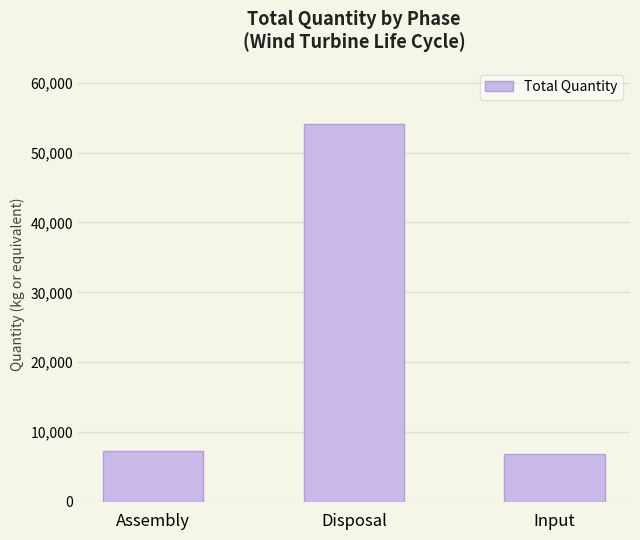

Where does the data first go above 7331?

Assembly